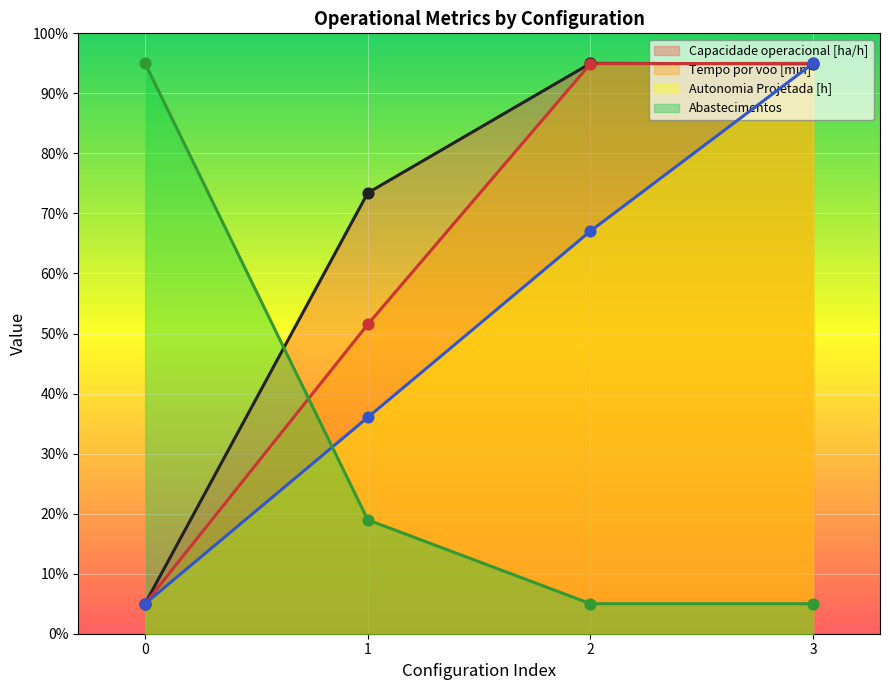

What is the total value across all series at 3?

289.9